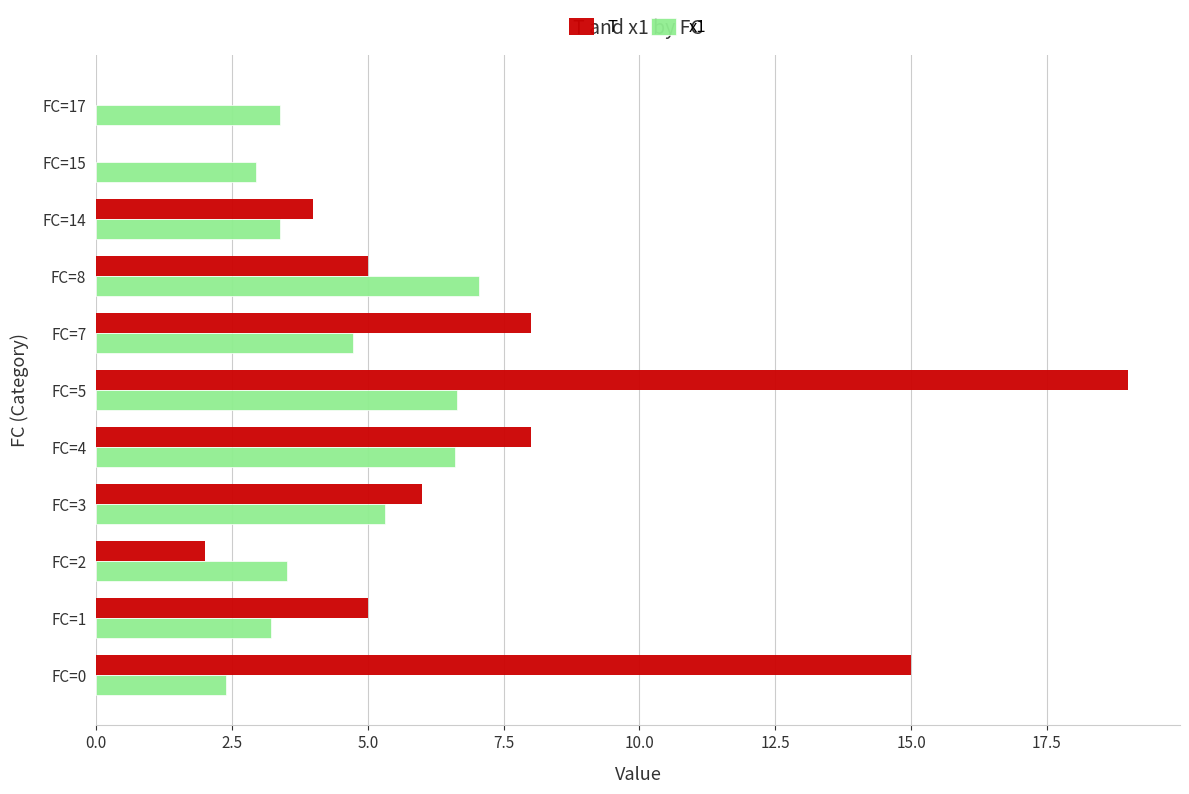

What is the sum of all x1 values?

49.2